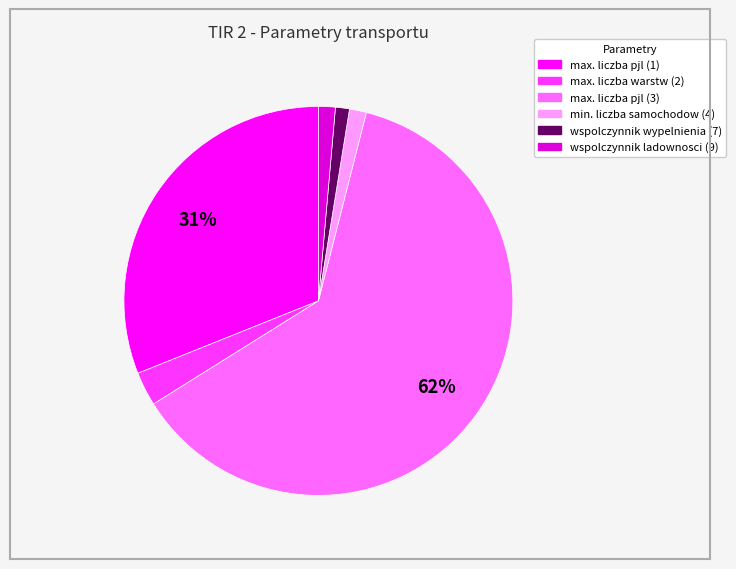

To the nearest percent, what is the average slice percentage?

17%